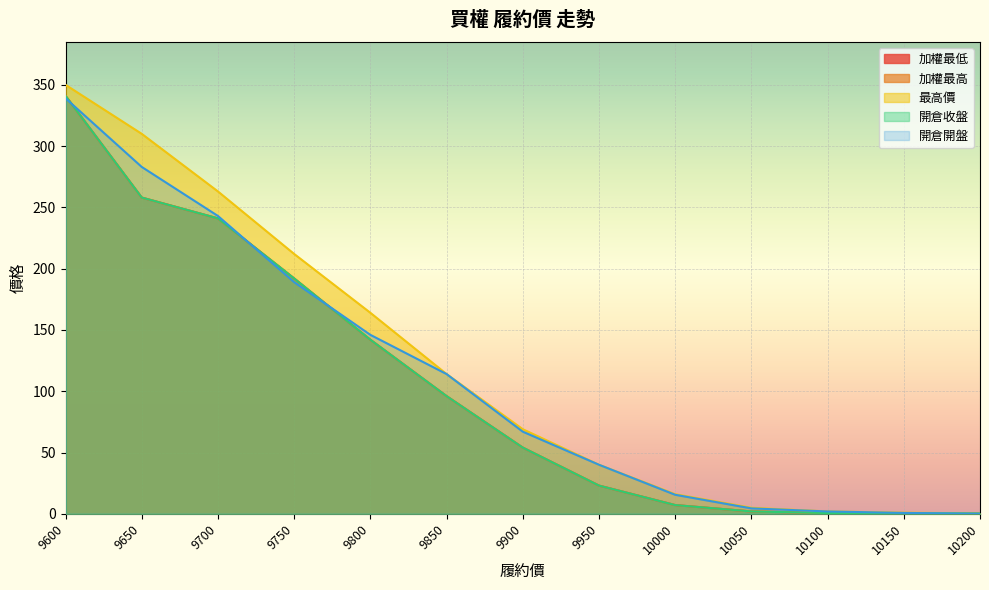

What is the average value of the 加權最高 series?

104.4